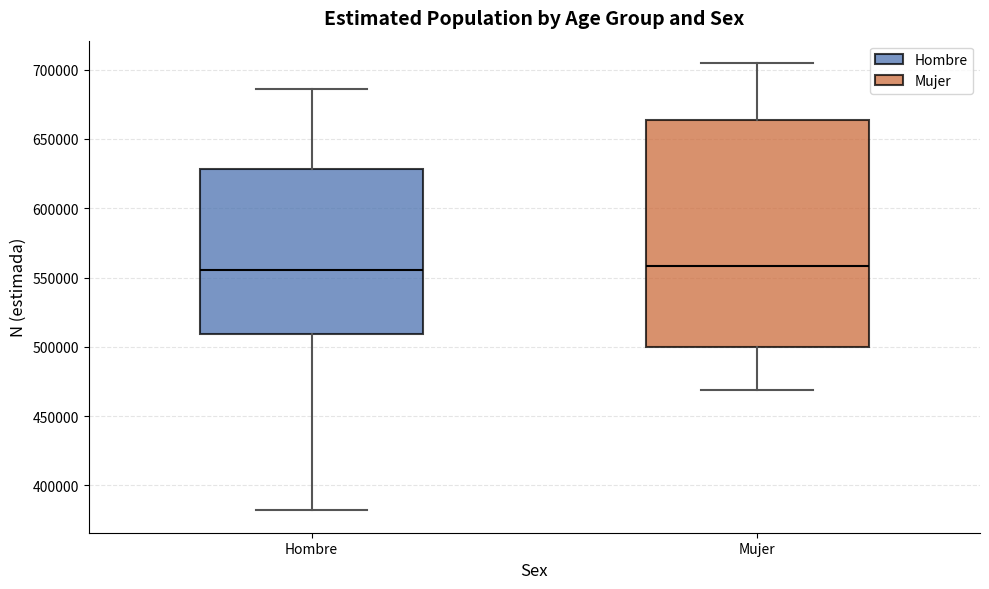

Reading left to right, read every box against the y-axis: the position of its median line, the range the box covers, and the ends of its whiskers. The values are not printed on the chart, so give them approximately, as read against the axis.

Hombre: median 555000, box 510000 to 630000, whiskers 380000 to 685000
Mujer: median 560000, box 500000 to 665000, whiskers 470000 to 705000